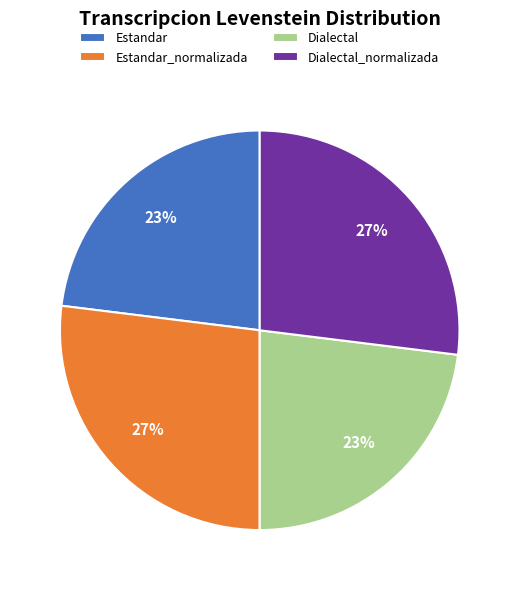

To the nearest percent, what is the average slice percentage?

25%